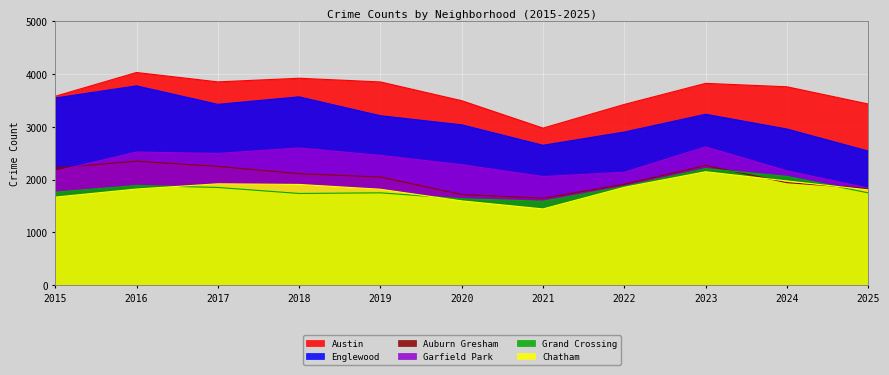

How many data points in Auburn Gresham are less than 2049?

5